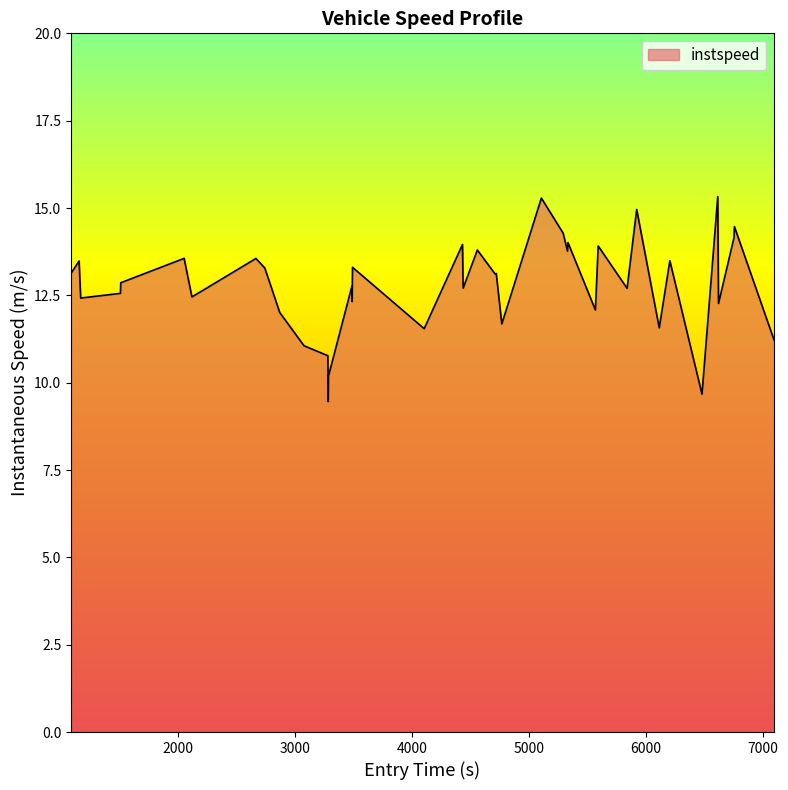

What is the greatest value displayed?

15.3